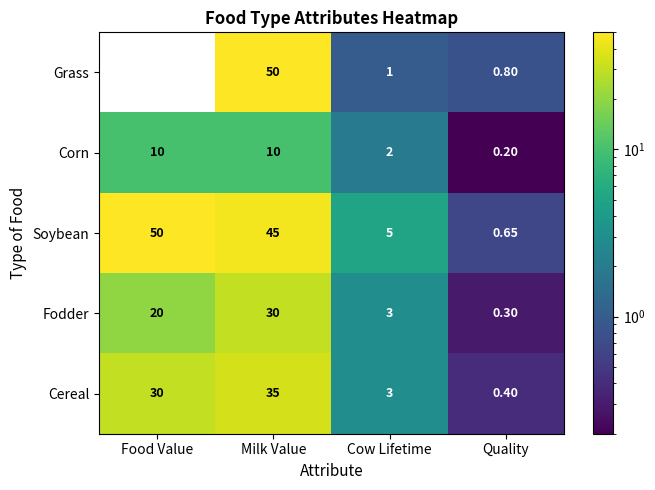

Between Food Value and Quality, which series saw the biggest shift?

Soybean